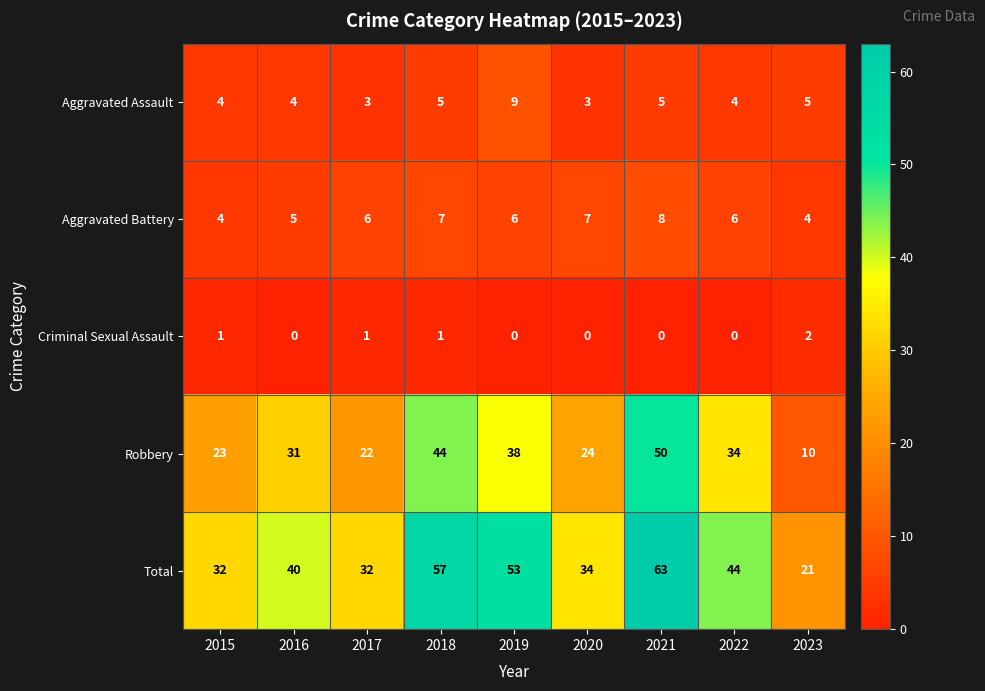

Rank the series at 2022 from lowest to highest value.

Criminal Sexual Assault, Aggravated Assault, Aggravated Battery, Robbery, Total